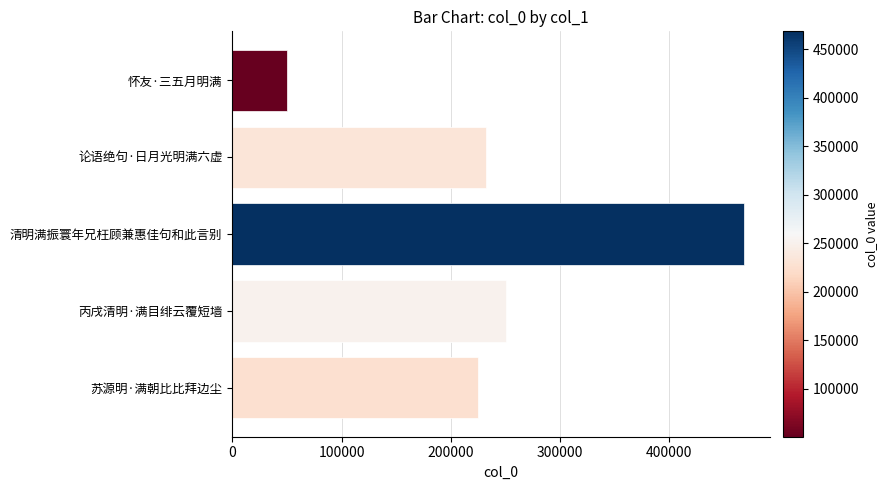

At which label is the value closest to 259458?

丙戌清明·满目绯云覆短墙